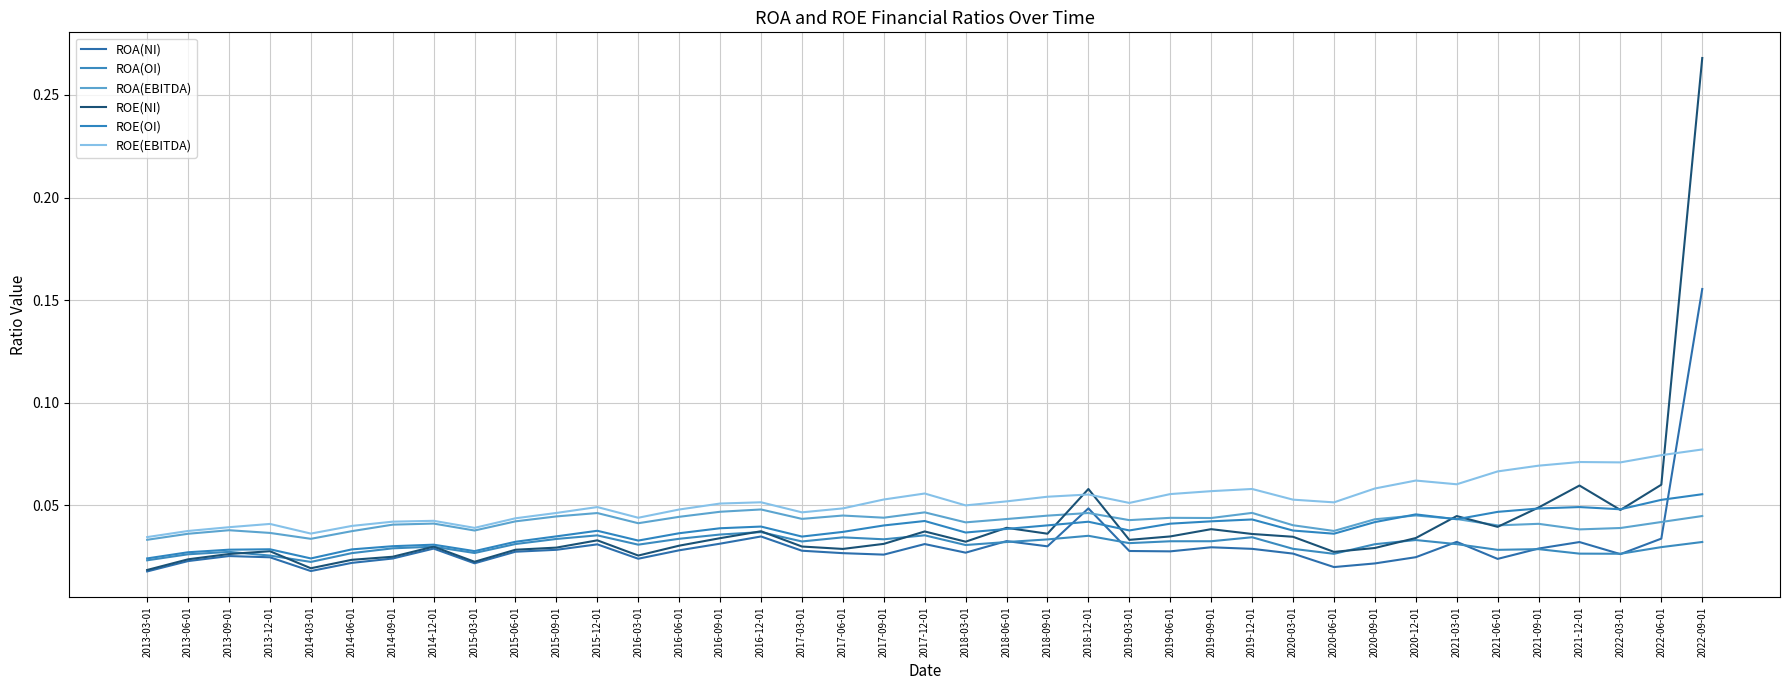

Does the chart display data point markers on the line(s)?

No